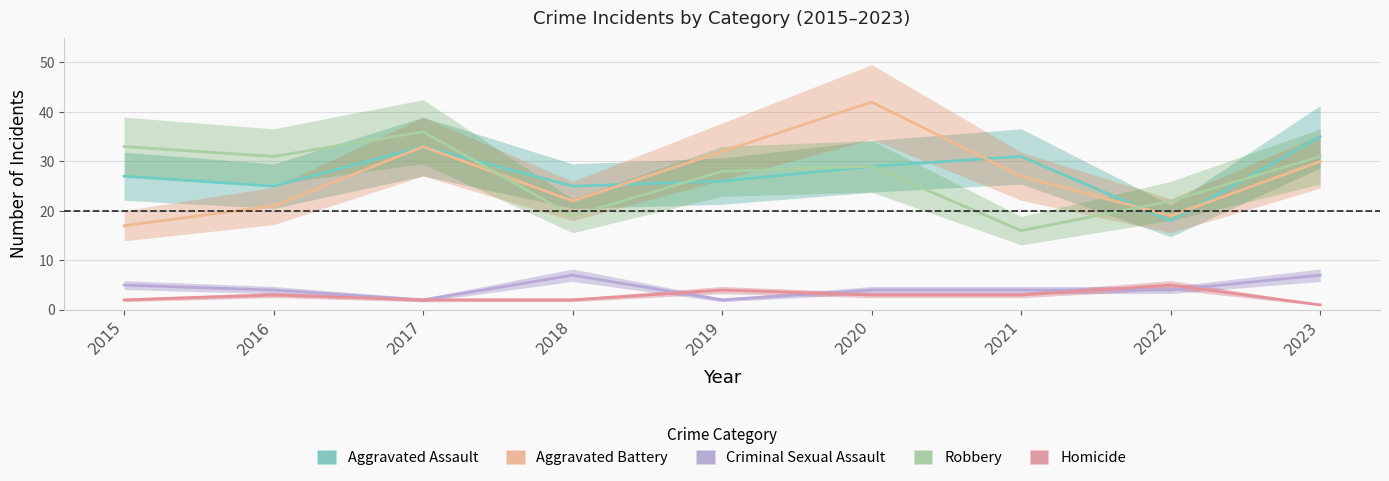

List the labels in order of Aggravated Assault_line value, smallest first.

2022, 2016, 2018, 2019, 2015, 2020, 2021, 2017, 2023